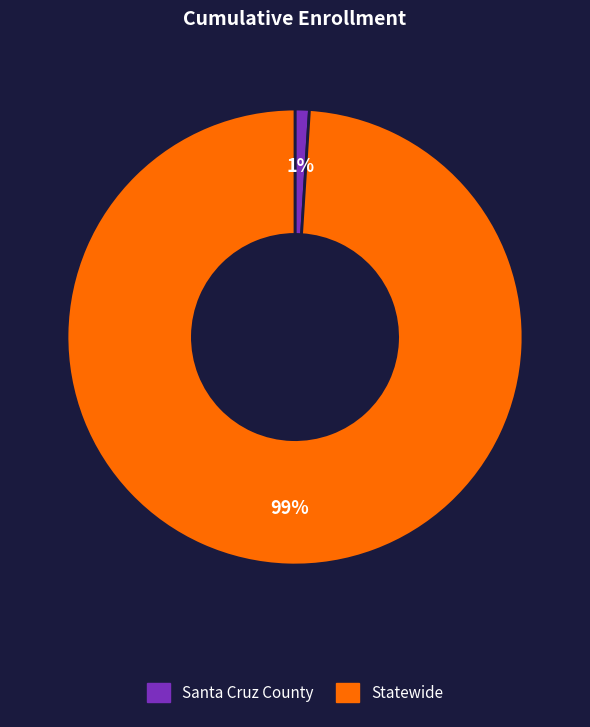

How many segments does this pie chart have?

2